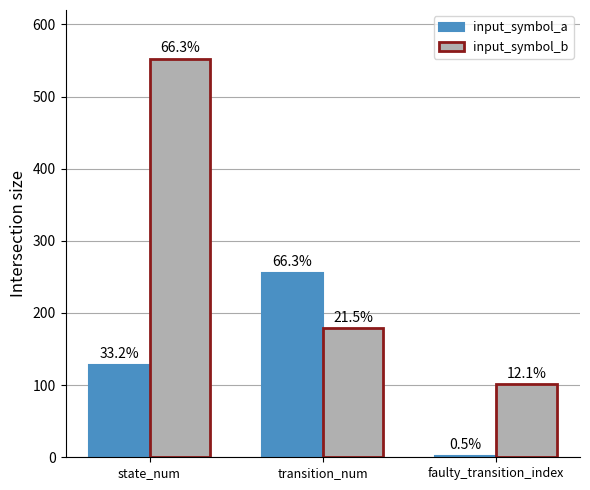

Read the input_symbol_b value at transition_num.

179